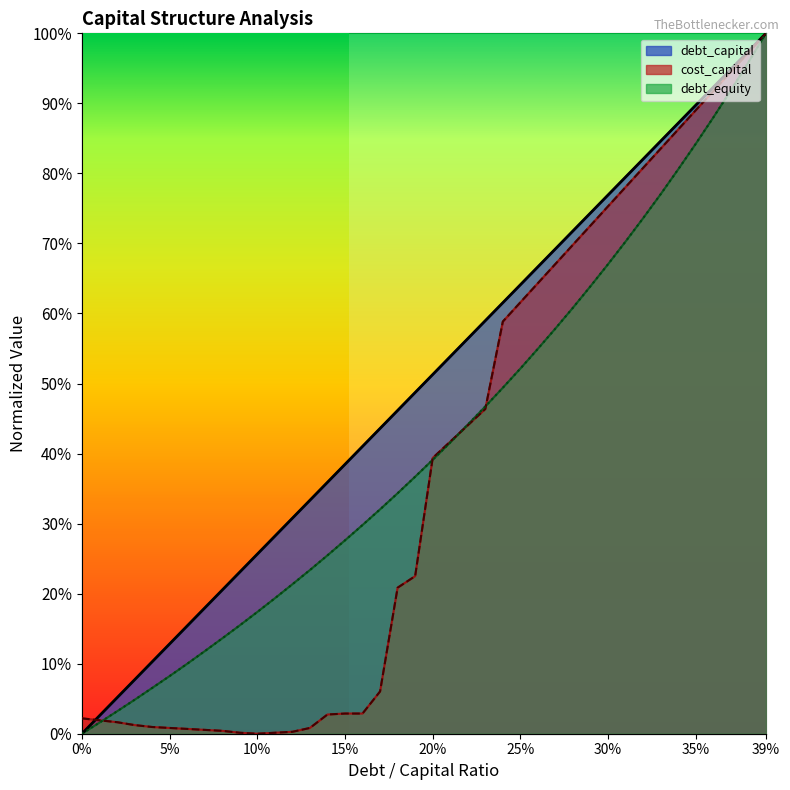

What is the difference between the debt_equity values at 0.09 and 0.29?

0.5